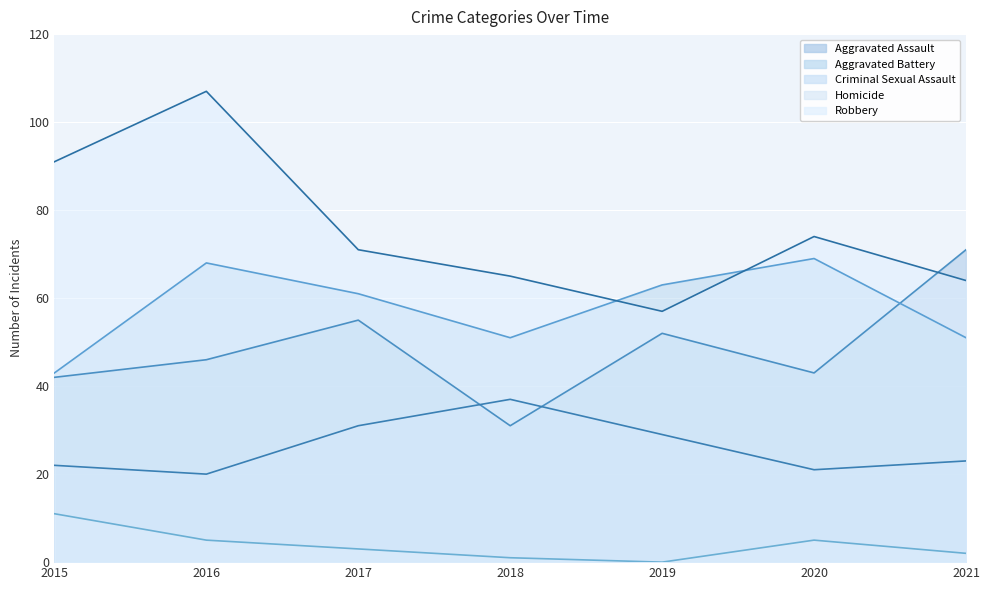

What are all the series names shown in the legend?

Aggravated Assault, Aggravated Battery, Criminal Sexual Assault, Homicide, Robbery